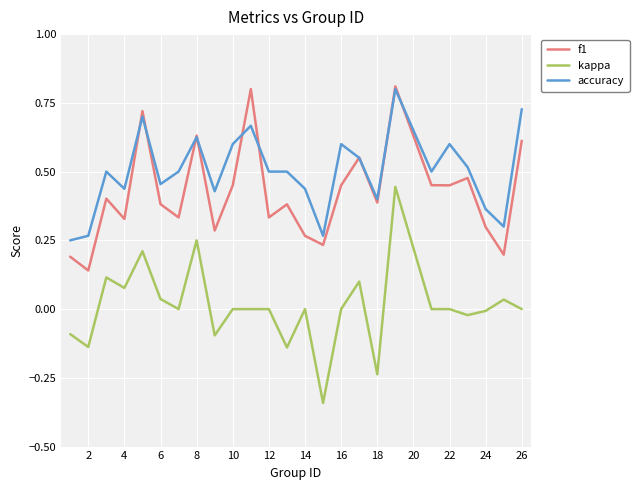

How many lines are shown in the chart?

3